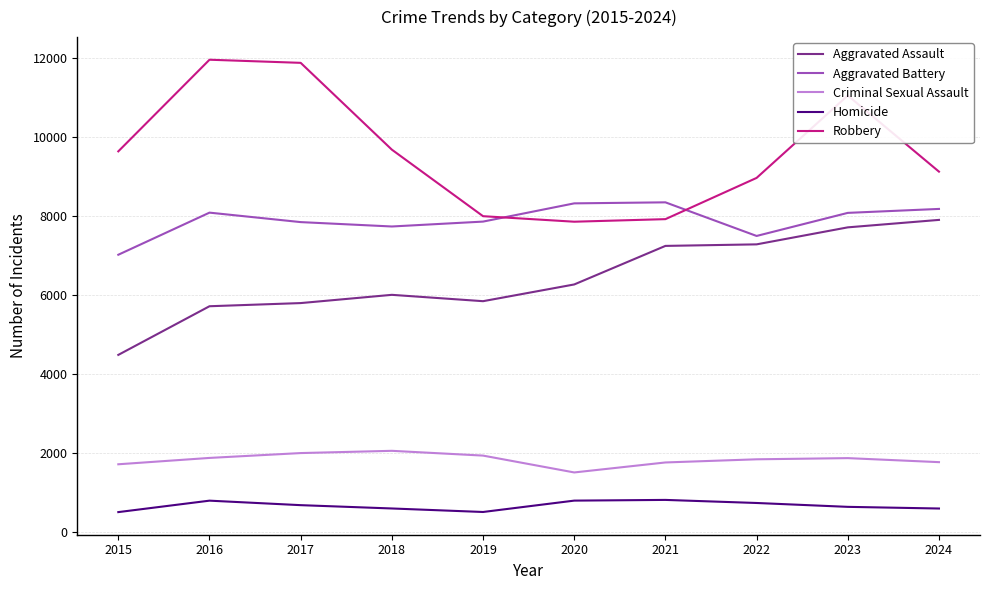

Which series changed the most between 2019 and 2022?

Aggravated Assault